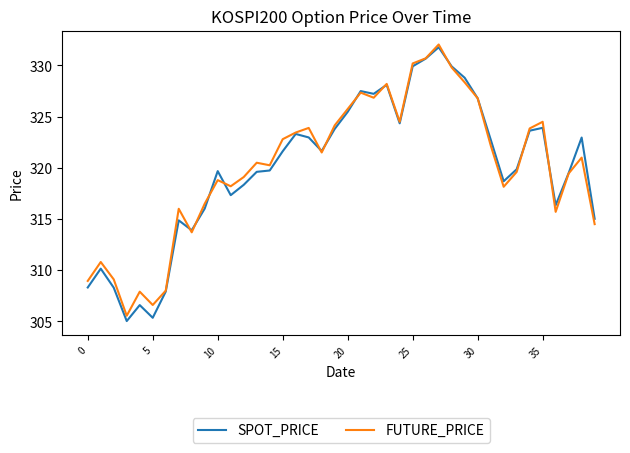

True or false: SPOT_PRICE has more than 2 interior local peaks.

True